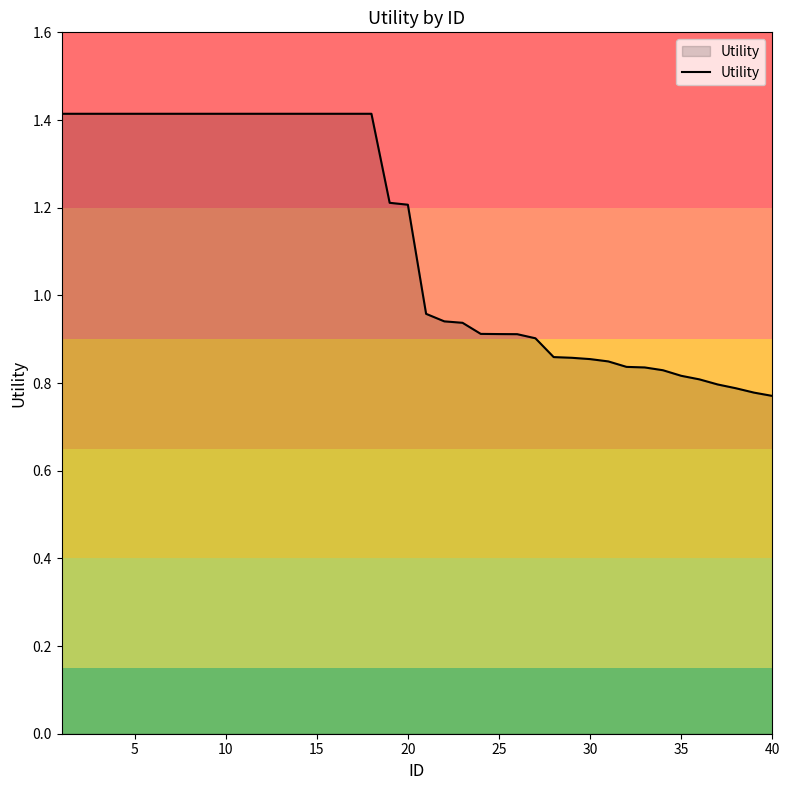

What is the maximum value shown in the chart?

1.4